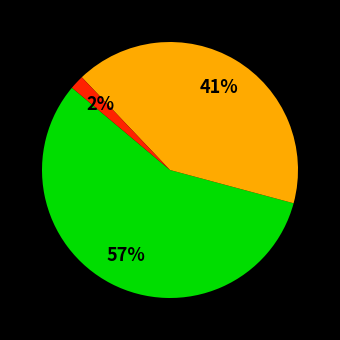

Is there a majority slice in this chart?

Yes